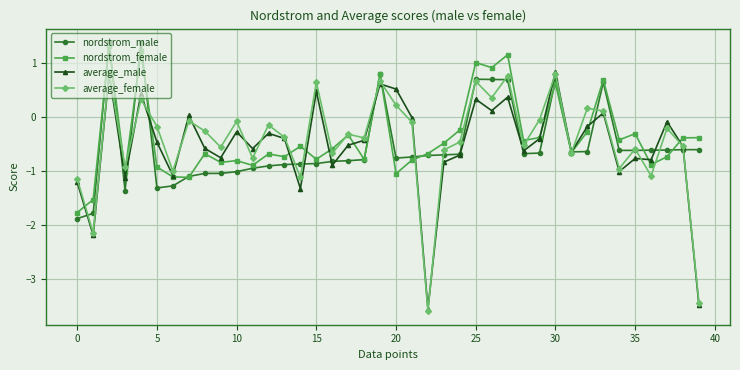

What is the maximum value for nordstrom_male?

1.4